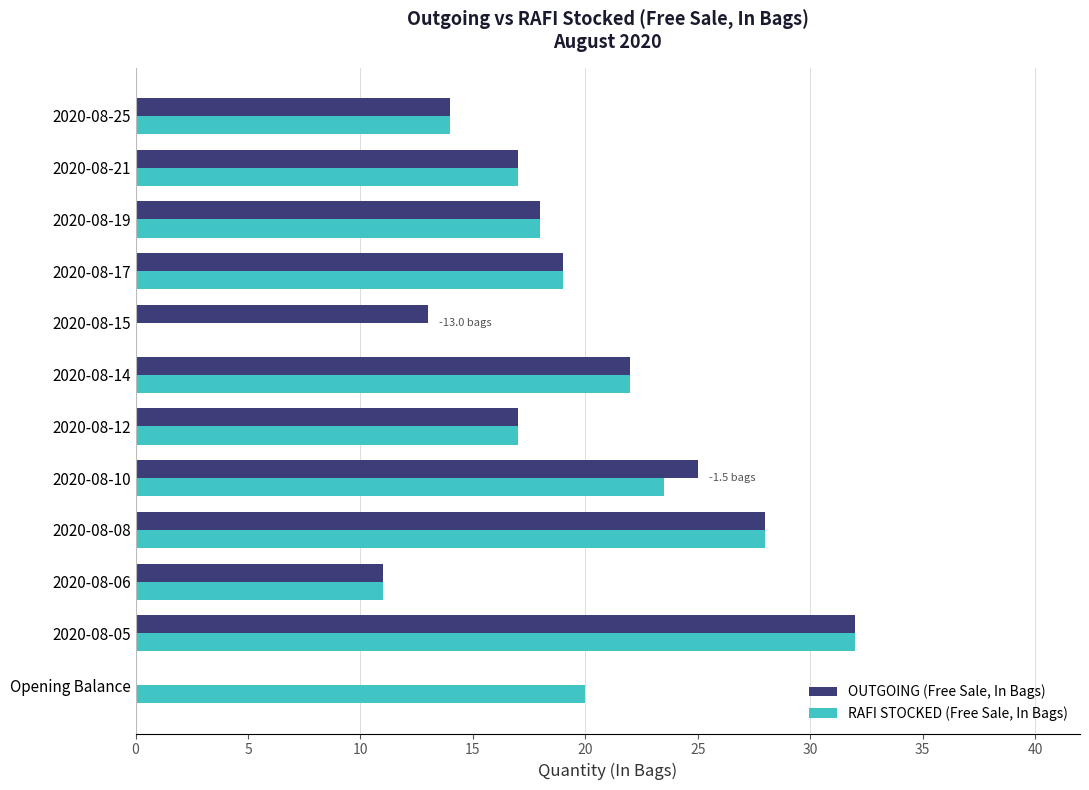

At which category is the sum across all series the highest?

2020-08-05